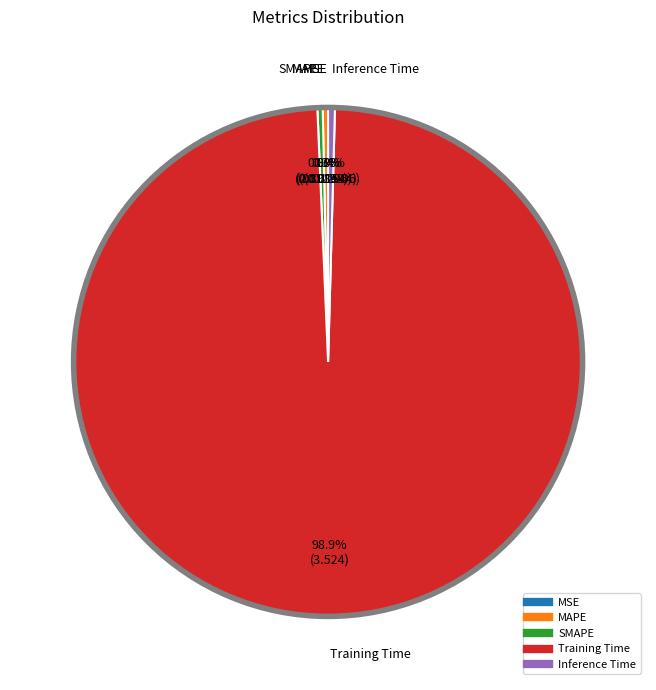

Is Training Time the majority of the pie?

Yes